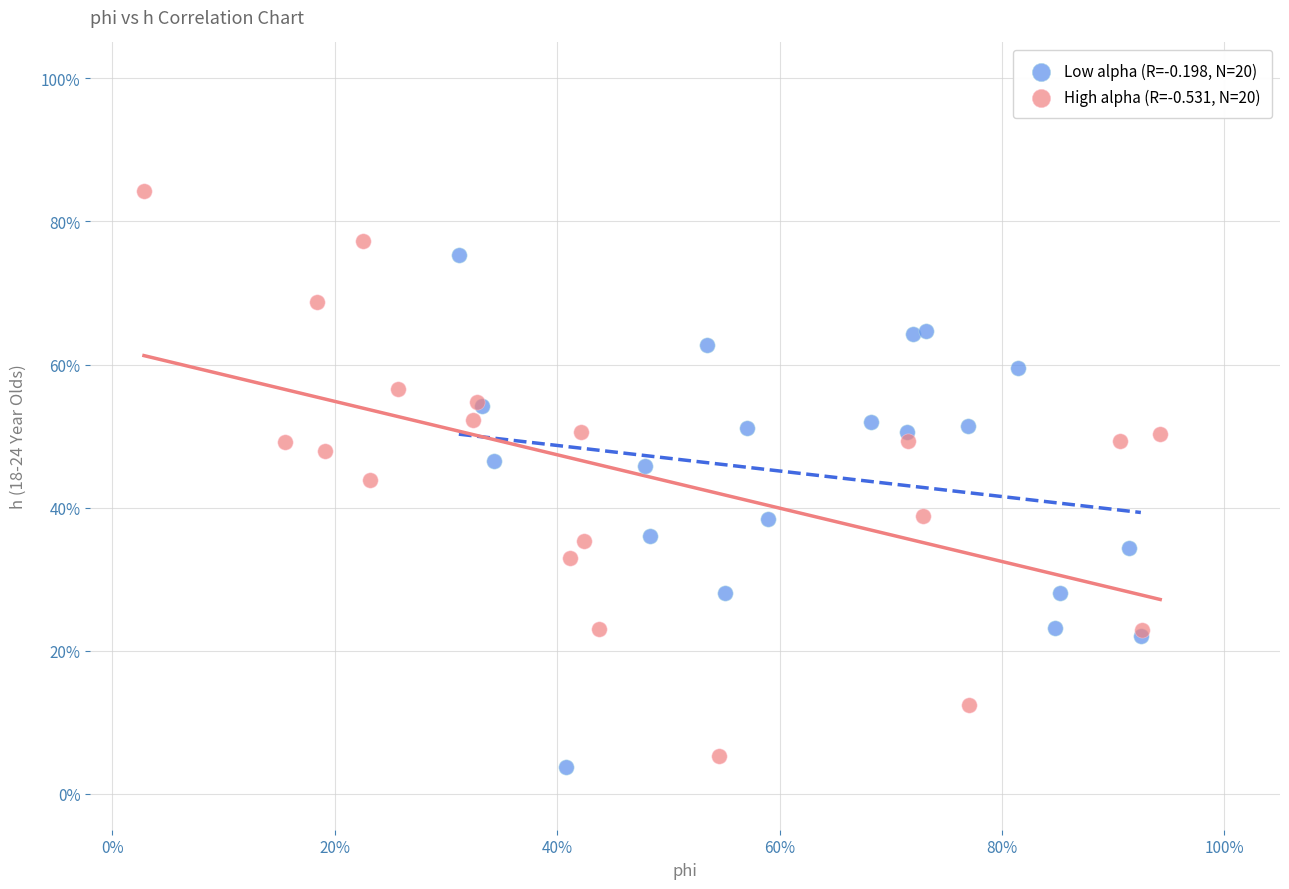

Which series reaches the minimum Y coordinate?

Low alpha (R=-0.198, N=20)